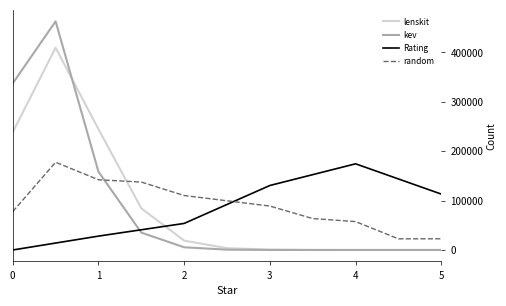

Which series has the widest spread of values?

kev